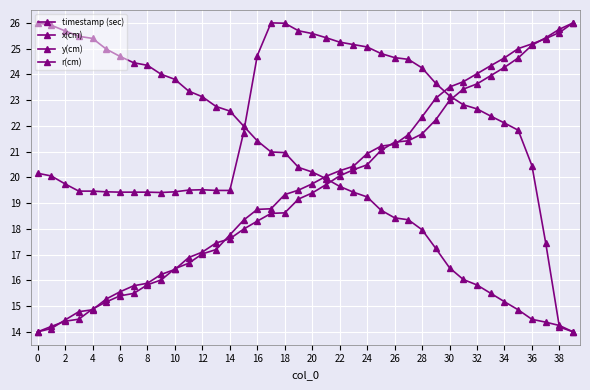

How many lines are shown in the chart?

4